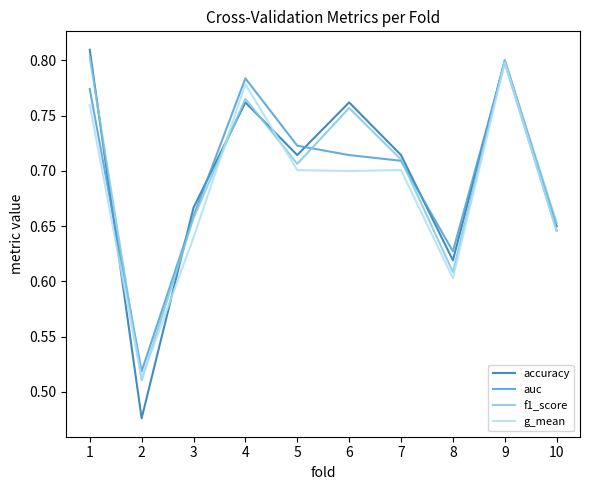

The value of accuracy at 8 is 0.3. True or false?

False